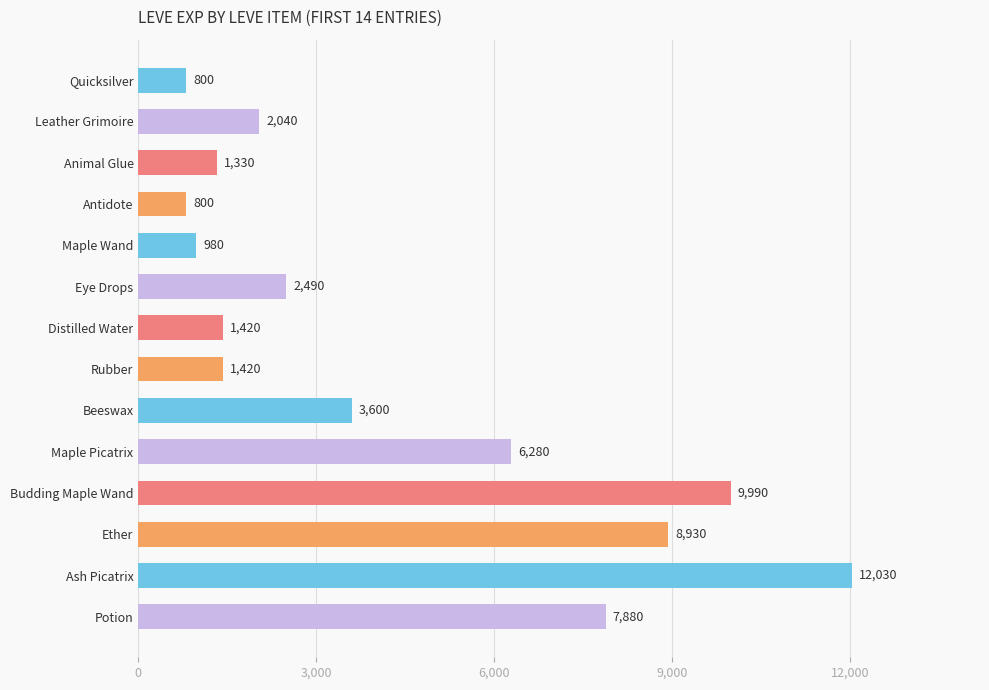

At which label is the value closest to 6415?

Maple Picatrix